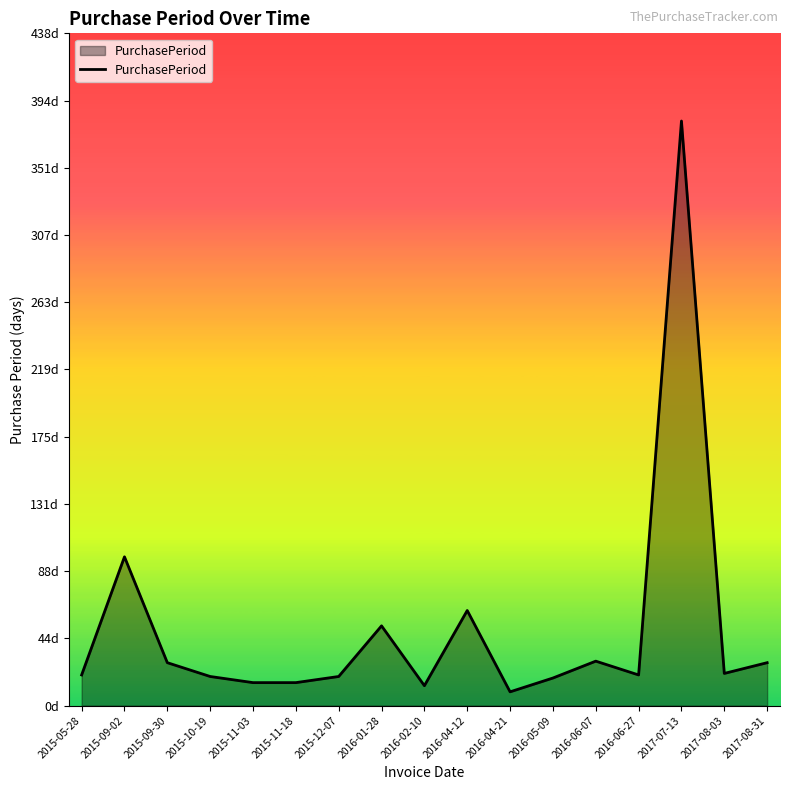

Which has a higher value, 2015-11-03 or 2016-06-27?

2016-06-27